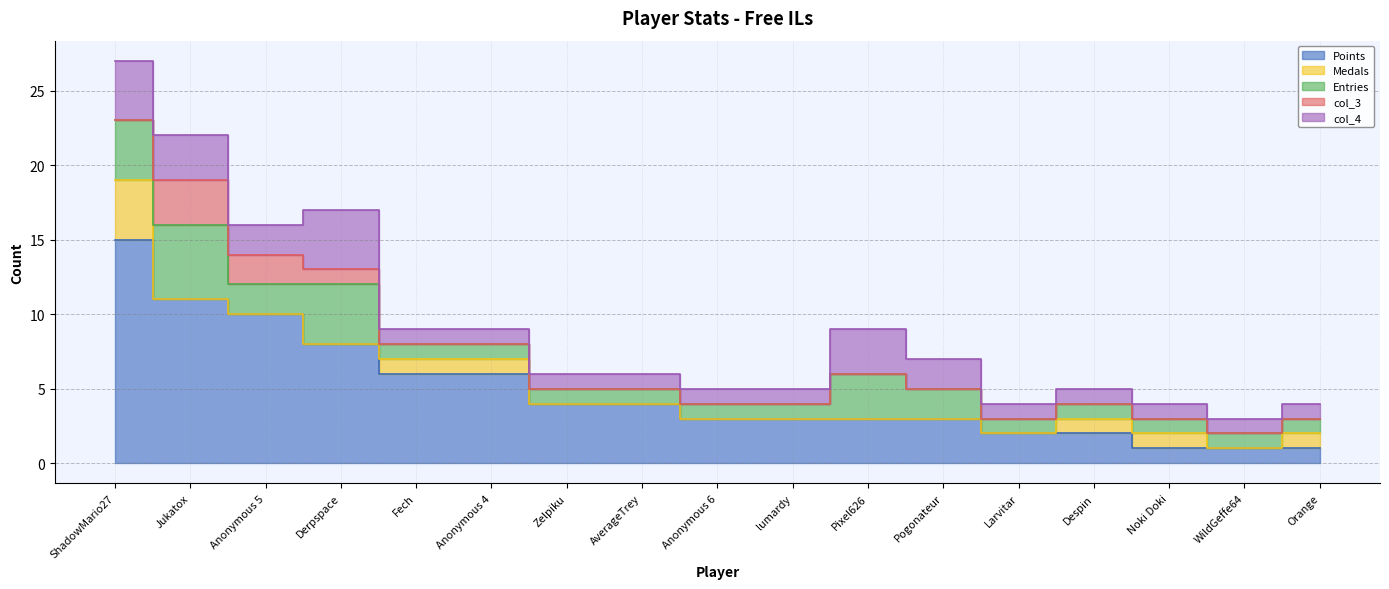

What is the difference between the maximum and minimum values in the col_3 series?

3